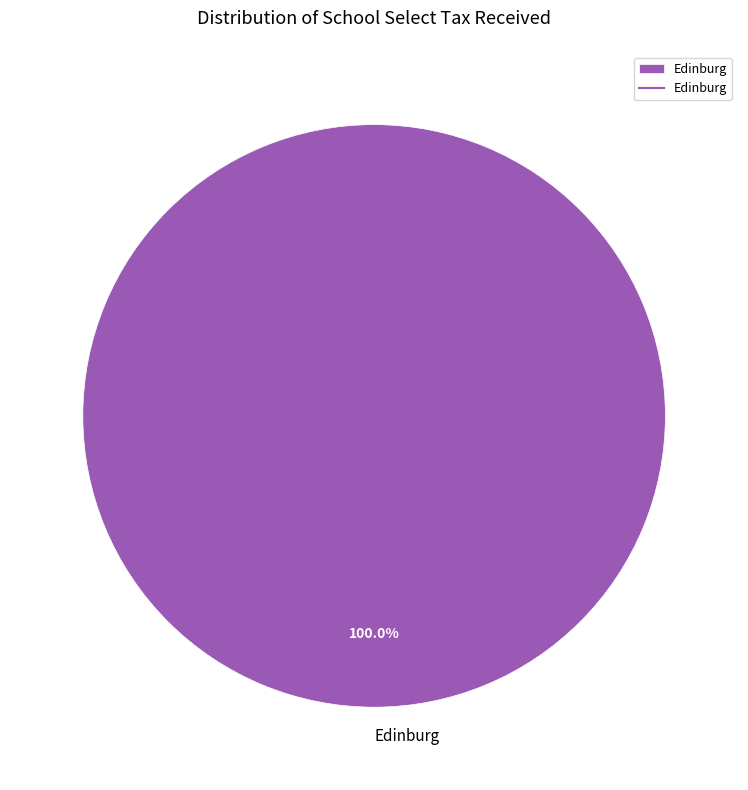

Rank the categories by value from lowest to highest.

Edinburg